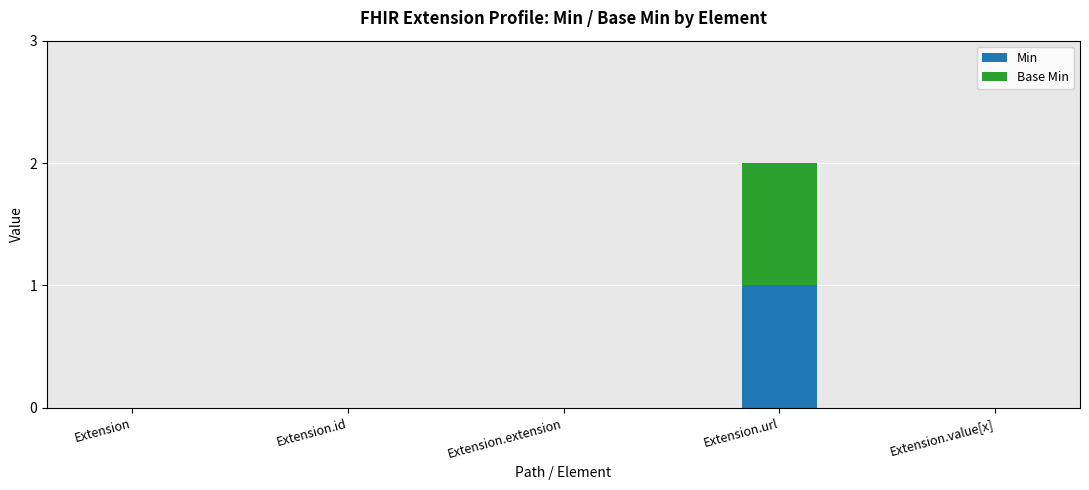

The value of Min at Extension.extension is 1. True or false?

False